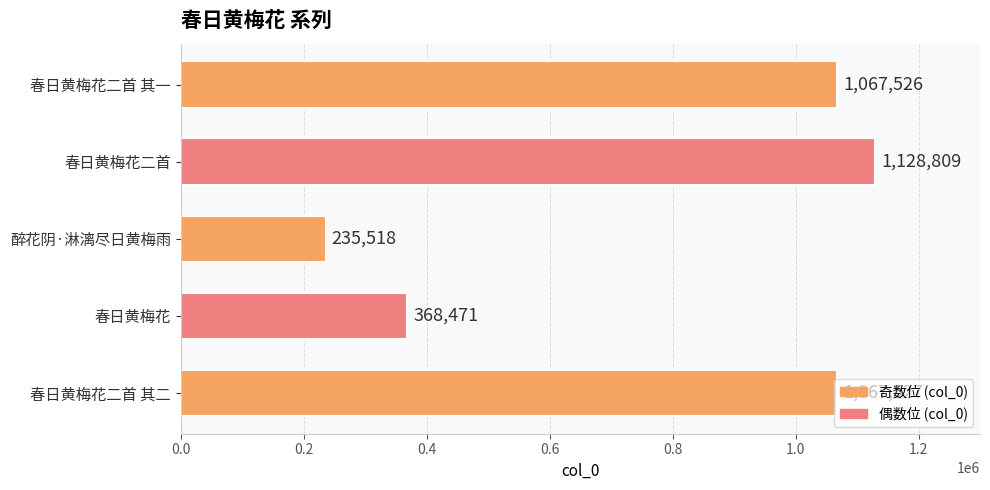

List the labels in order of value, smallest first.

醉花阴·淋漓尽日黄梅雨, 春日黄梅花, 春日黄梅花二首 其一, 春日黄梅花二首 其二, 春日黄梅花二首